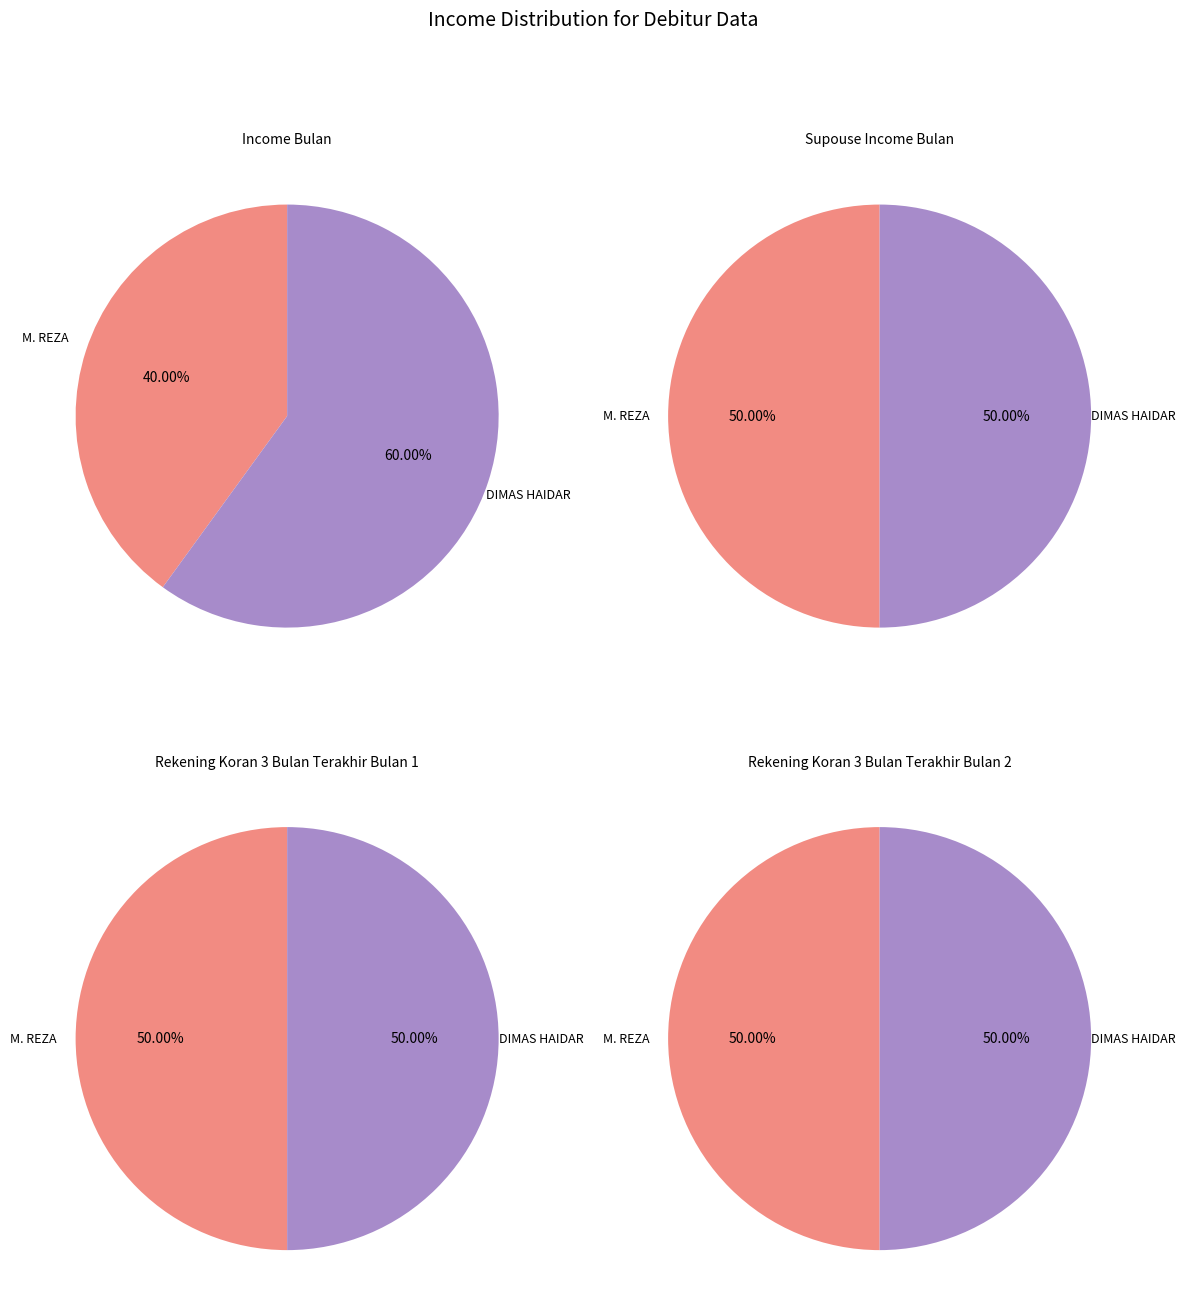

How many segments does this pie chart have?

2